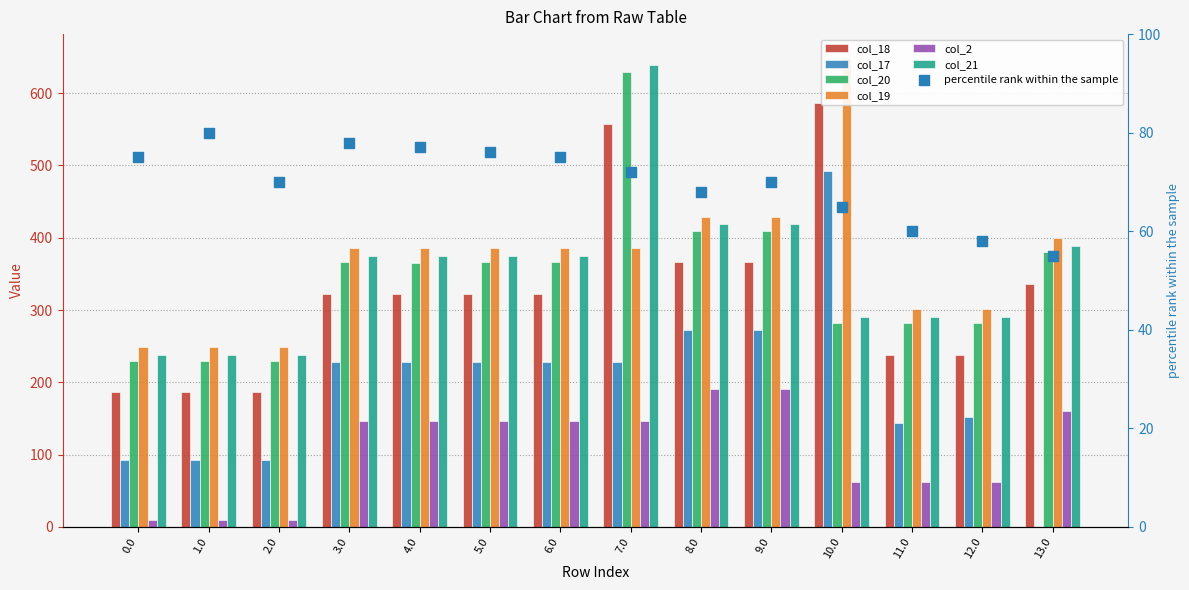

Is the value of col_2 at 2.0 greater than the value of col_21 at 13.0?

No